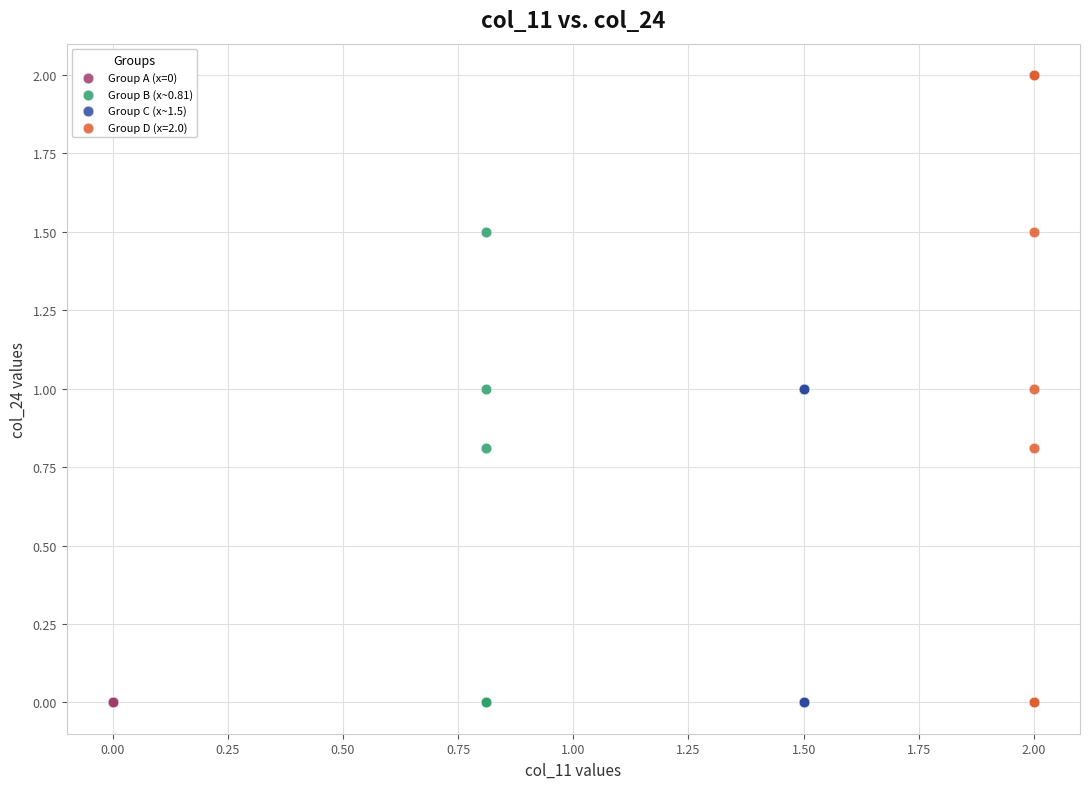

Which series contains the highest Y value?

Group D (x=2.0)